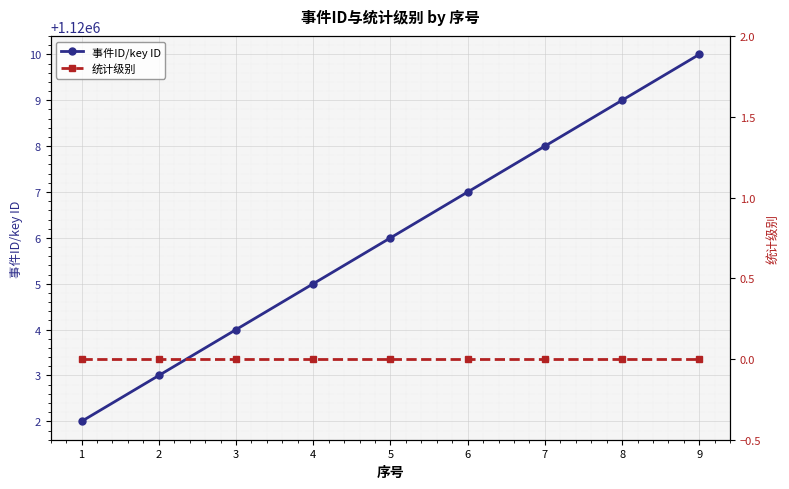

Reading left to right, transcribe all the data shown in this chart.

事件ID/key ID: 1=1120002	2=1120003	3=1120004	4=1120005	5=1120006	6=1120007	7=1120008	8=1120009	9=1120010
统计级别: 1=0	2=0	3=0	4=0	5=0	6=0	7=0	8=0	9=0